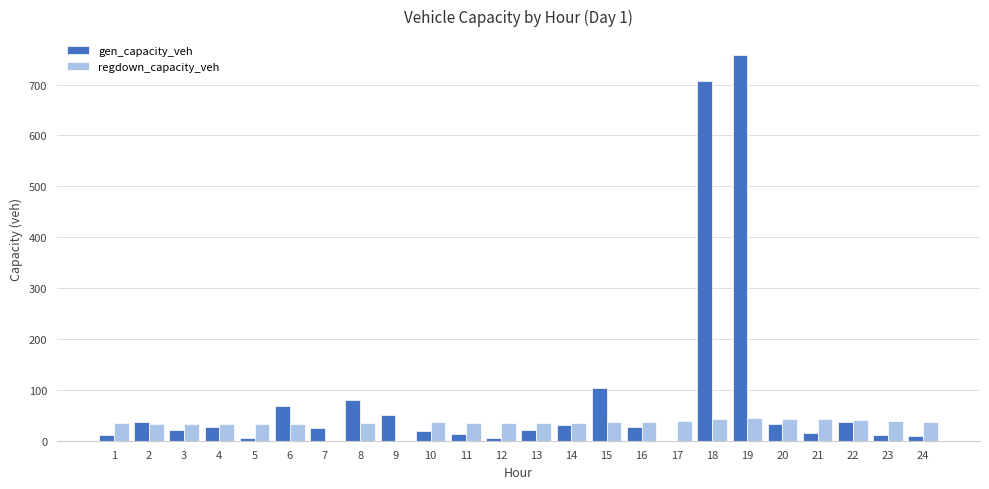

What are all the series names shown in the legend?

gen_capacity_veh, regdown_capacity_veh